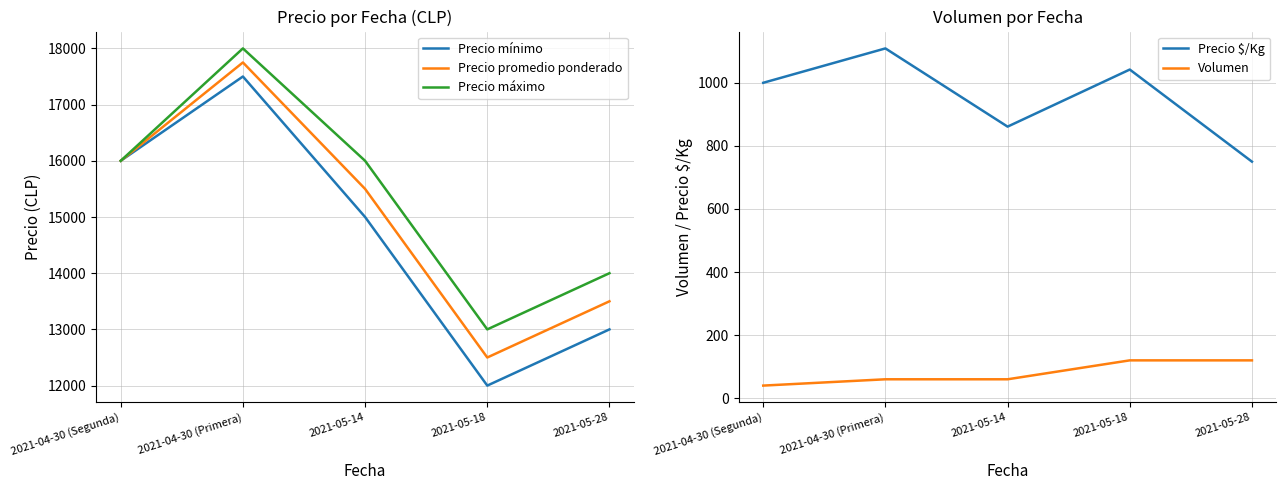

At which label does Precio mínimo first exceed 15000?

2021-04-30 (Segunda)